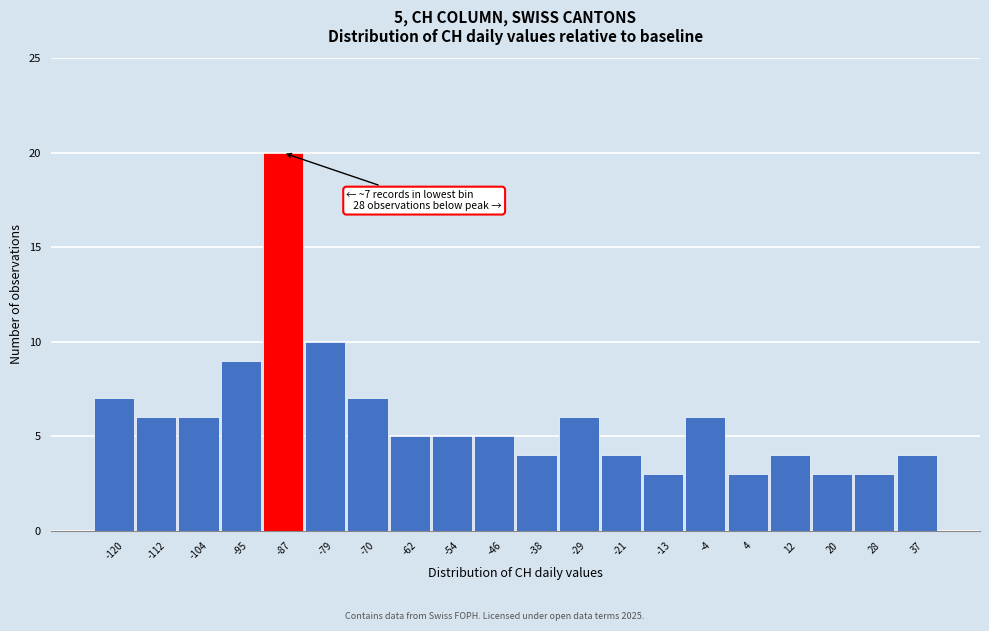

Reading left to right, extract all data points from this chart.

-120=7	-112=6	-104=6	-95=9	-87=20	-79=10	-70=7	-62=5	-54=5	-46=5	-38=4	-29=6	-21=4	-13=3	-4=6	4=3	12=4	20=3	28=3	37=4